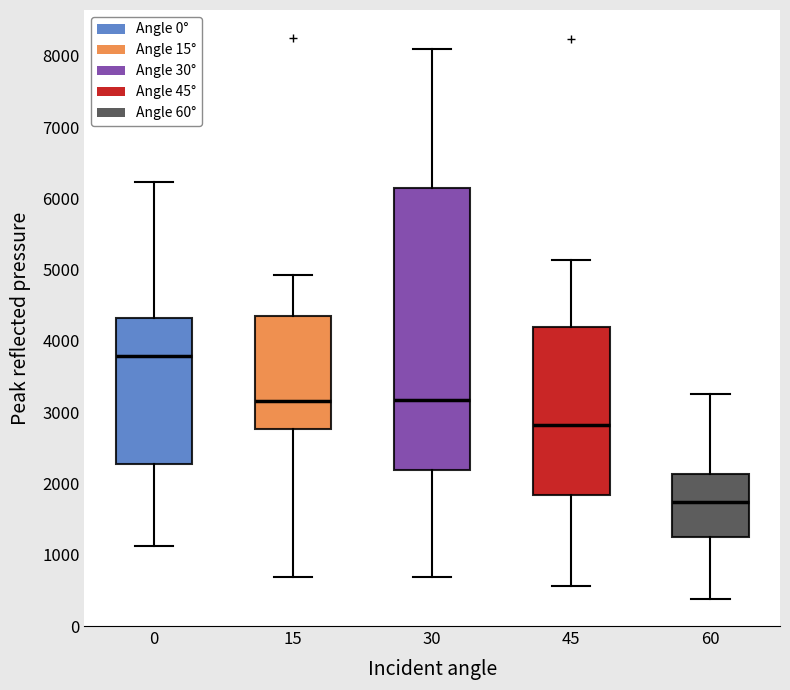

Which box's median line is the lowest?

60